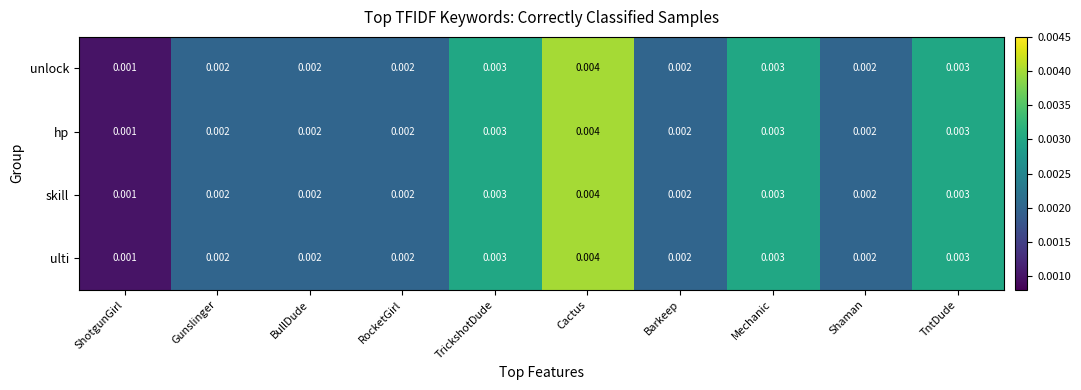

Which category has the lowest value in the skill series?

ShotgunGirl